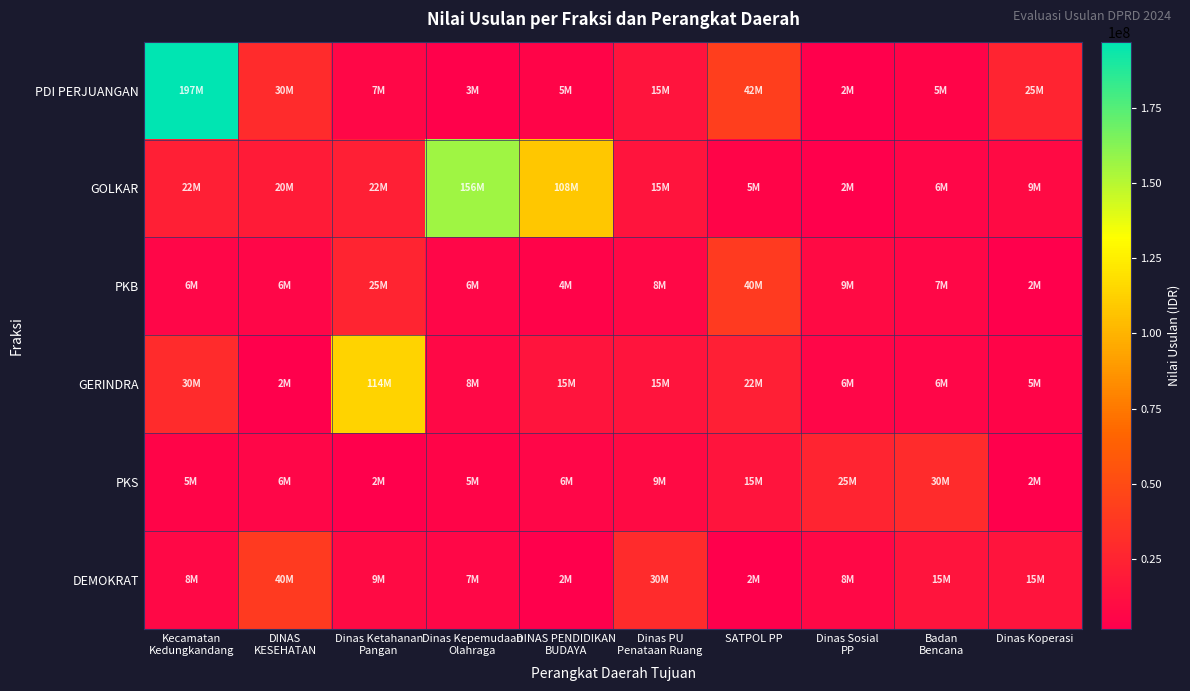

Reading right to left, what are all the values shown in this chart?

PDI PERJUANGAN: Dinas Koperasi=25000000	Badan
Bencana=5000000	Dinas Sosial
PP=2145000	SATPOL PP=42260000	Dinas PU
Penataan Ruang=15489848	DINAS PENDIDIKAN
BUDAYA=5000000	Dinas Kepemudaan
Olahraga=3000000	Dinas Ketahanan
Pangan=7000000	DINAS
KESEHATAN=30000000	Kecamatan
Kedungkandang=196861275
GOLKAR: Dinas Koperasi=9090000	Badan
Bencana=6000000	Dinas Sosial
PP=1950000	SATPOL PP=5400000	Dinas PU
Penataan Ruang=15489848	DINAS PENDIDIKAN
BUDAYA=108060000	Dinas Kepemudaan
Olahraga=155923950	Dinas Ketahanan
Pangan=22000000	DINAS
KESEHATAN=20000000	Kecamatan
Kedungkandang=22000000
PKB: Dinas Koperasi=2145000	Badan
Bencana=6550000	Dinas Sosial
PP=9292000	SATPOL PP=39860000	Dinas PU
Penataan Ruang=7500000	DINAS PENDIDIKAN
BUDAYA=4500000	Dinas Kepemudaan
Olahraga=6000000	Dinas Ketahanan
Pangan=25000000	DINAS
KESEHATAN=6000000	Kecamatan
Kedungkandang=6000000
GERINDRA: Dinas Koperasi=5000000	Badan
Bencana=6000000	Dinas Sosial
PP=6000000	SATPOL PP=22000000	Dinas PU
Penataan Ruang=15000000	DINAS PENDIDIKAN
BUDAYA=15000000	Dinas Kepemudaan
Olahraga=8000000	Dinas Ketahanan
Pangan=113560000	DINAS
KESEHATAN=2500000	Kecamatan
Kedungkandang=30000000
PKS: Dinas Koperasi=2145000	Badan
Bencana=30000000	Dinas Sosial
PP=25000000	SATPOL PP=15489848	Dinas PU
Penataan Ruang=9090000	DINAS PENDIDIKAN
BUDAYA=6000000	Dinas Kepemudaan
Olahraga=5000000	Dinas Ketahanan
Pangan=2145000	DINAS
KESEHATAN=6000000	Kecamatan
Kedungkandang=5000000
DEMOKRAT: Dinas Koperasi=15000000	Badan
Bencana=15000000	Dinas Sosial
PP=8000000	SATPOL PP=2500000	Dinas PU
Penataan Ruang=30000000	DINAS PENDIDIKAN
BUDAYA=2145000	Dinas Kepemudaan
Olahraga=6550000	Dinas Ketahanan
Pangan=9292000	DINAS
KESEHATAN=39860000	Kecamatan
Kedungkandang=7500000